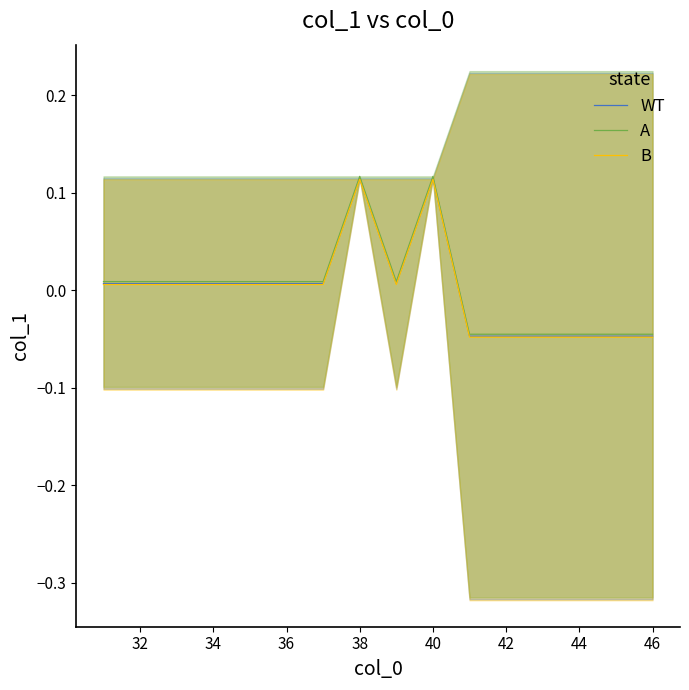

What is the difference between the maximum and minimum values in the WT series?

0.2